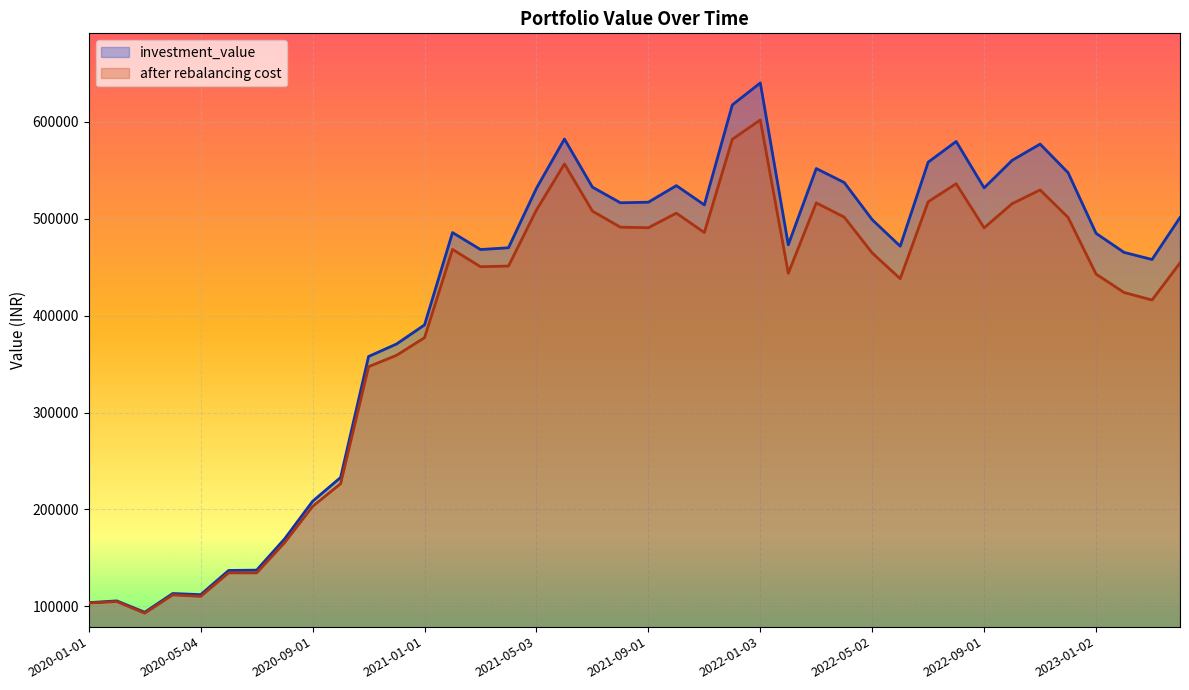

How many interior local peaks does the investment_value series have?

9